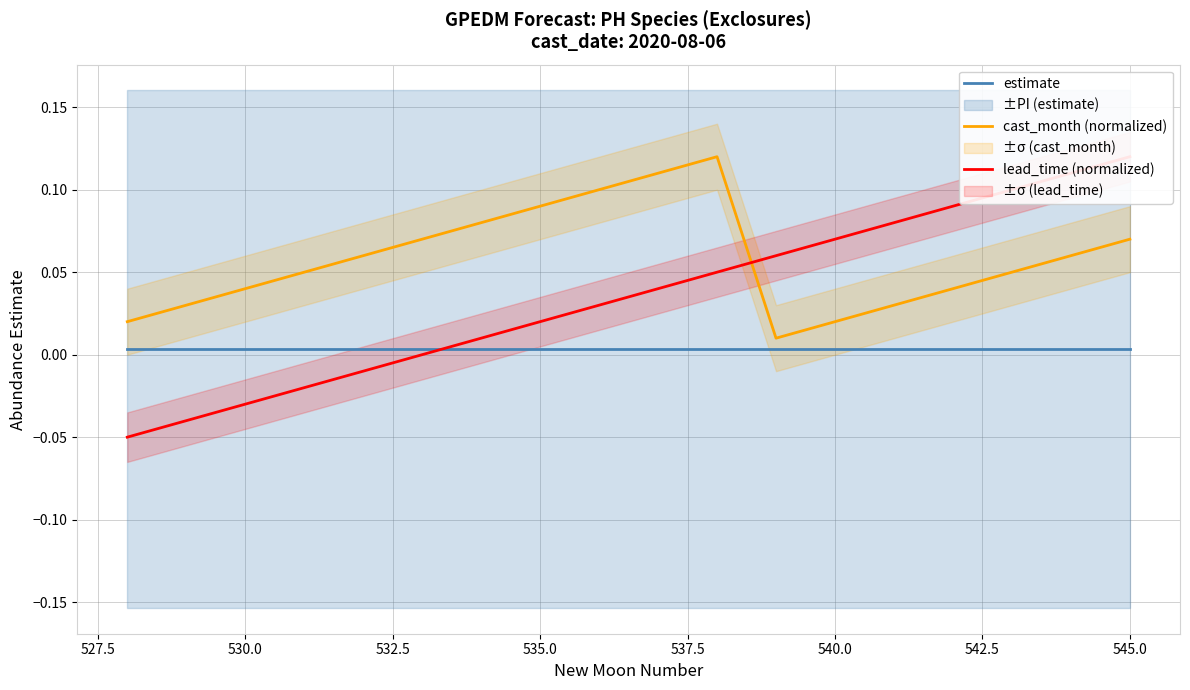

What is the maximum value shown in the chart?

0.1